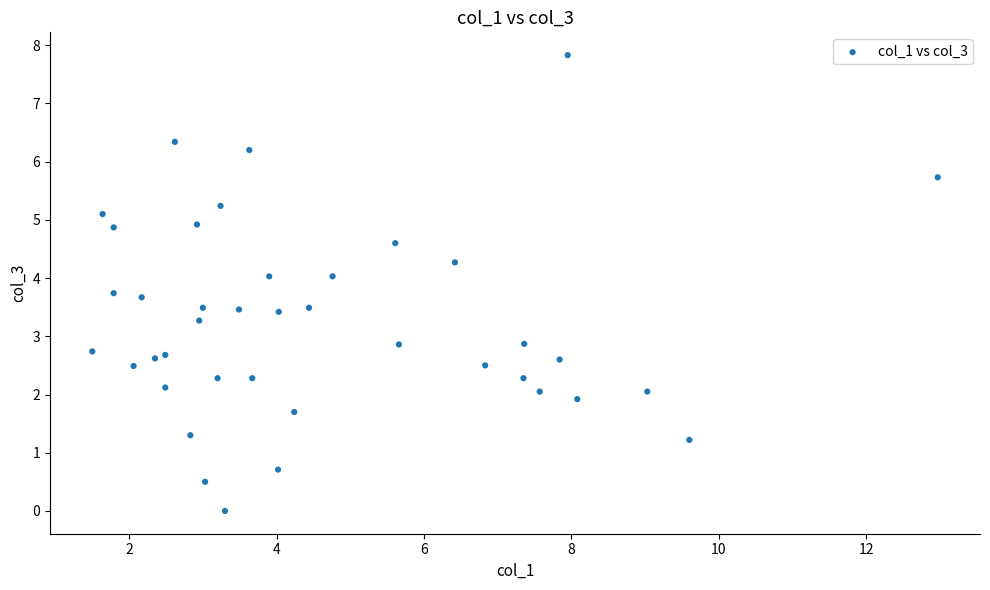

What is the range of Y values (max minus min)?

7.8